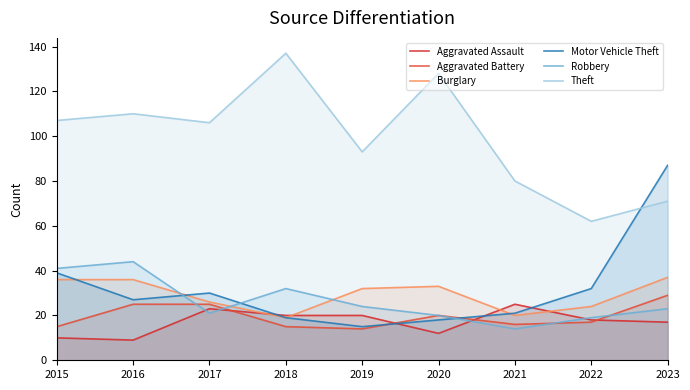

Reading left to right, extract all data points from this chart.

Aggravated Assault: 10	9	23	20	20	12	25	18	17
Aggravated Battery: 15	25	25	15	14	20	16	17	29
Burglary: 36	36	26	19	32	33	20	24	37
Motor Vehicle Theft: 39	27	30	19	15	18	21	32	87
Robbery: 41	44	21	32	24	20	14	19	23
Theft: 107	110	106	137	93	128	80	62	71